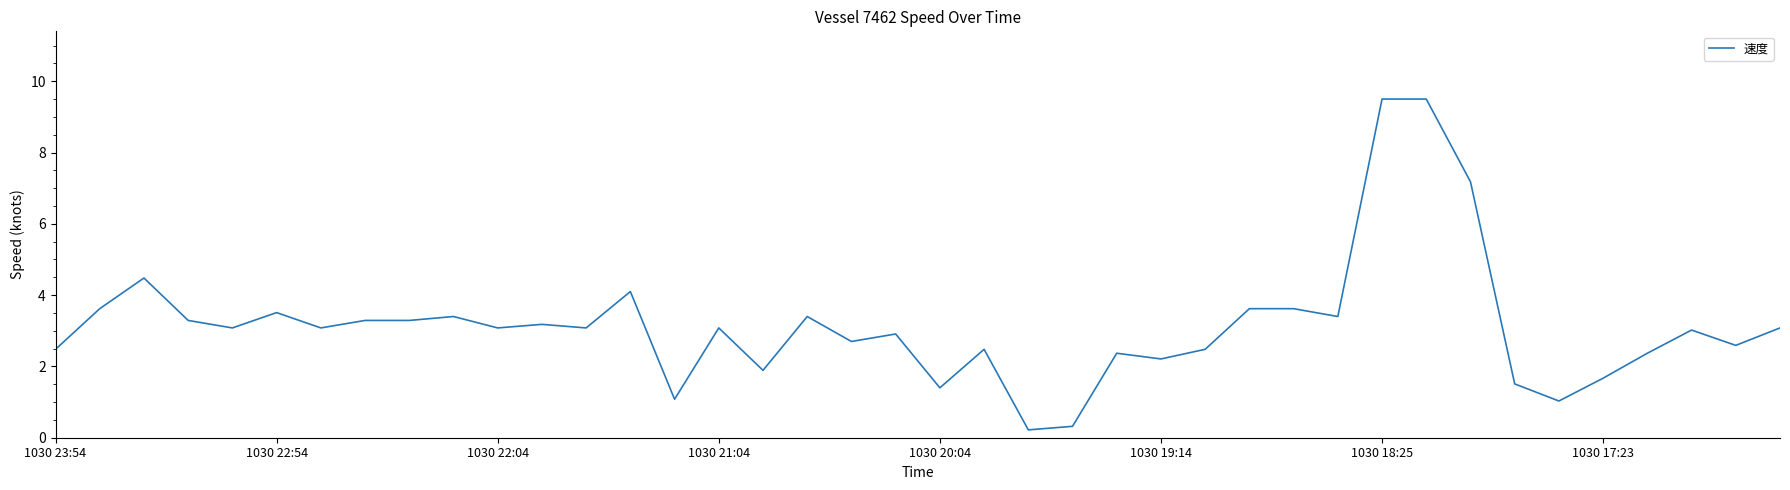

What is the difference between the maximum and minimum values?

9.3